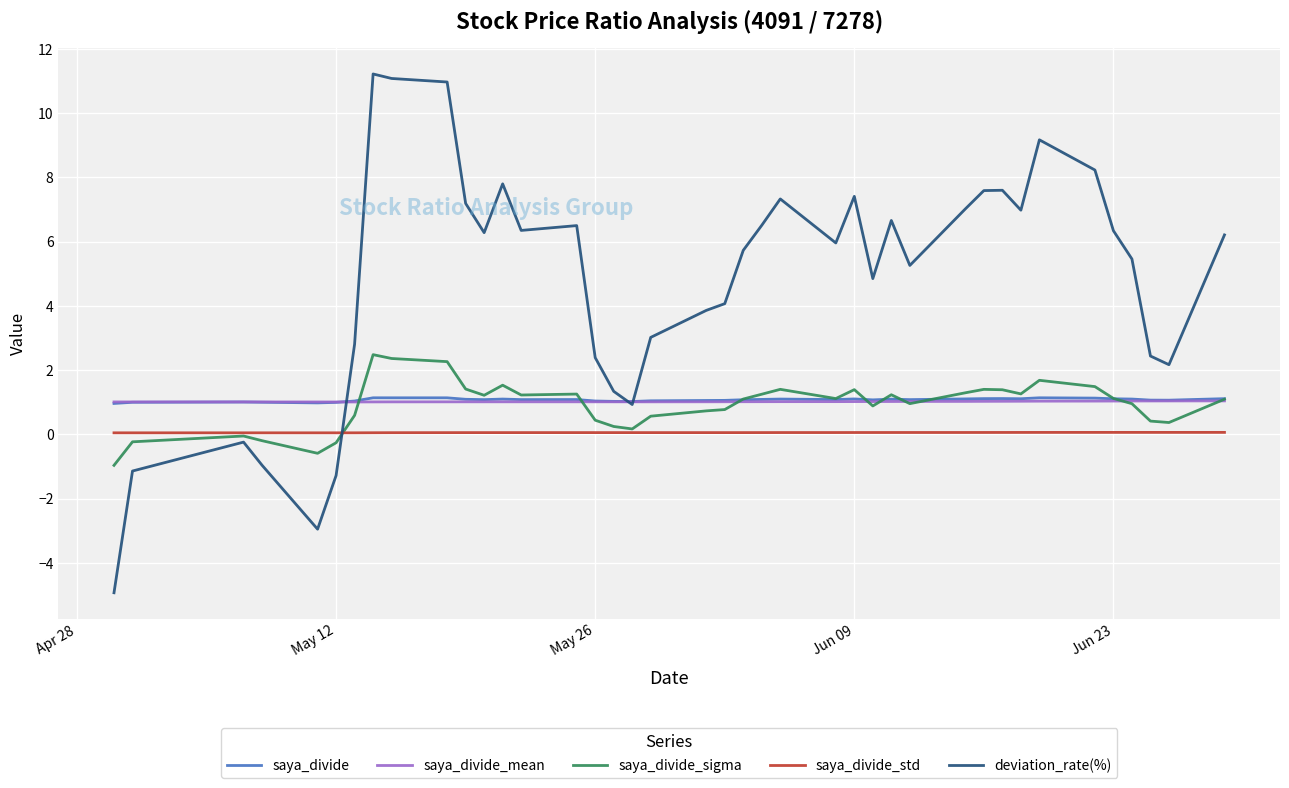

Which series has the widest spread of values?

deviation_rate(%)